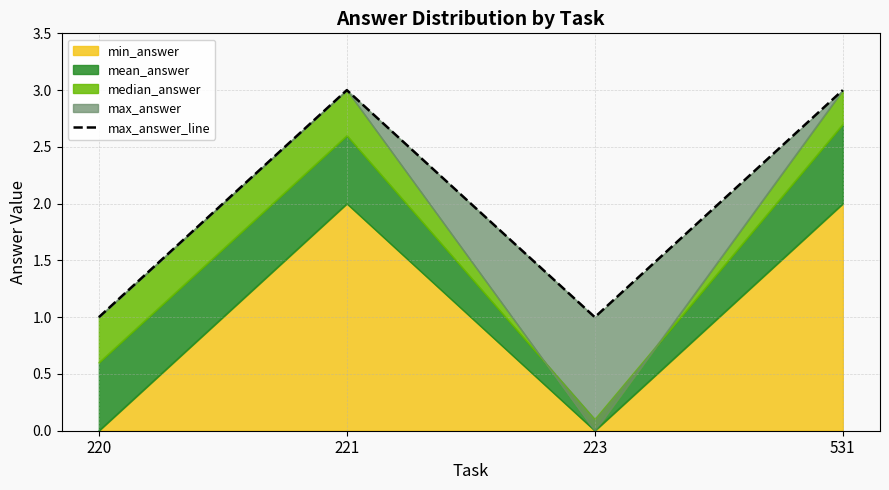

Reading right to left, what are all the values shown in this chart?

3	1	3	1